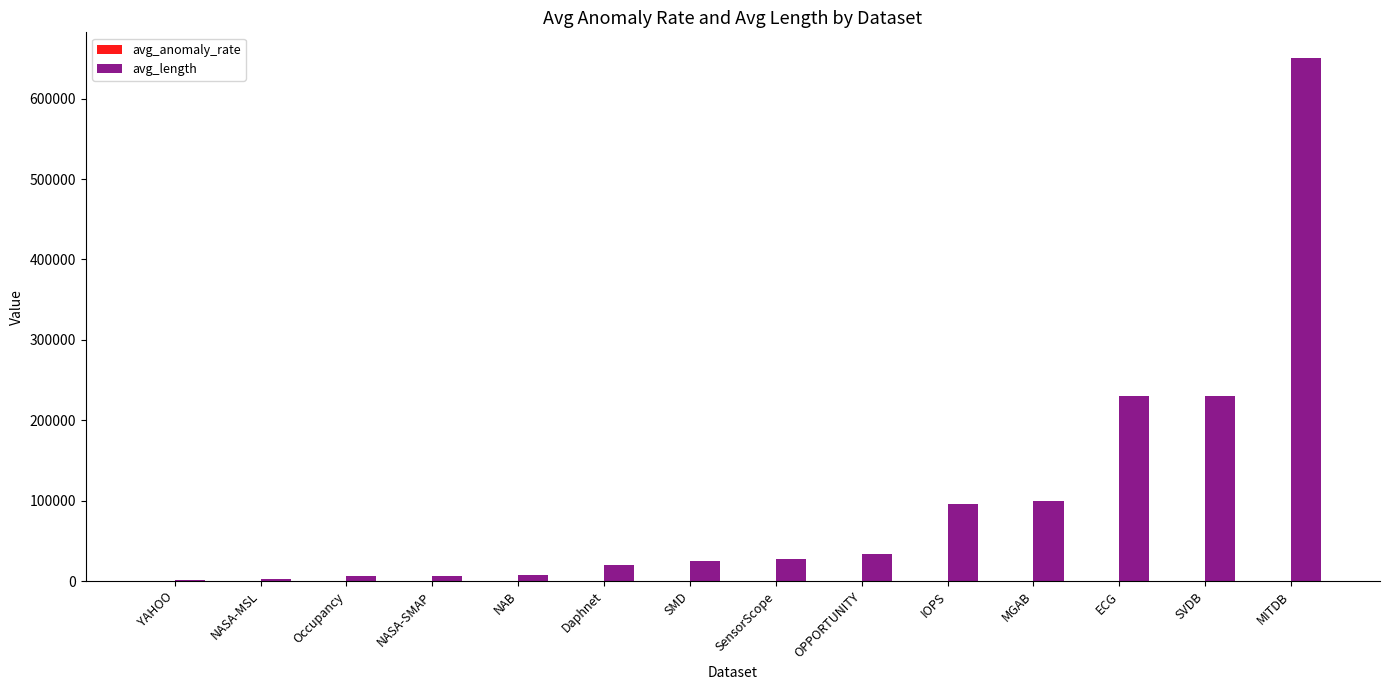

At which category is the sum across all series the highest?

MITDB